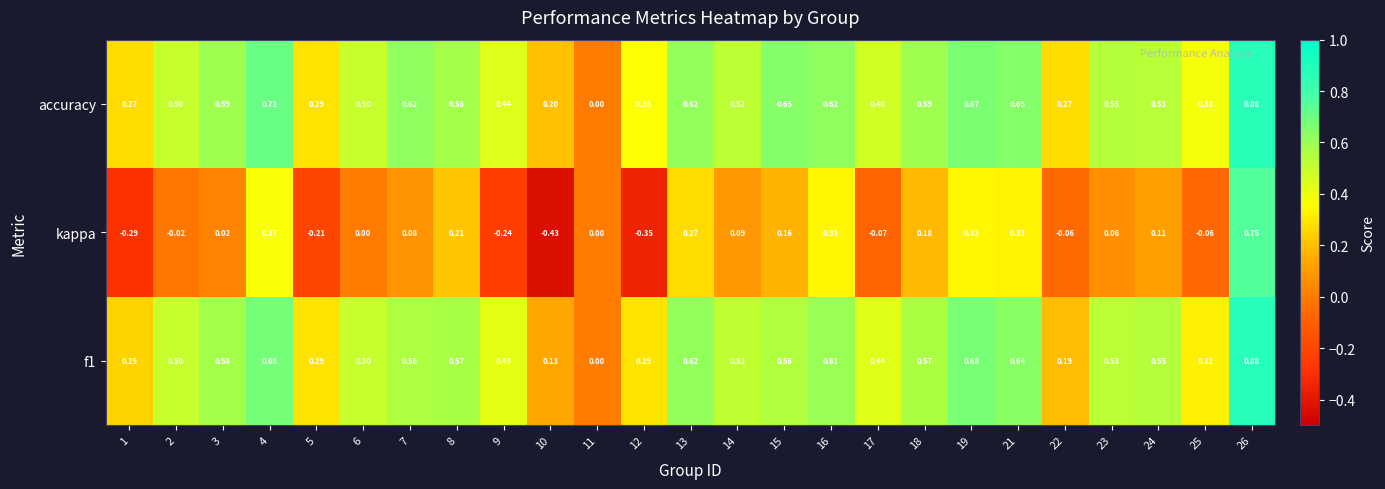

Which series changed the most between 2 and 9?

kappa